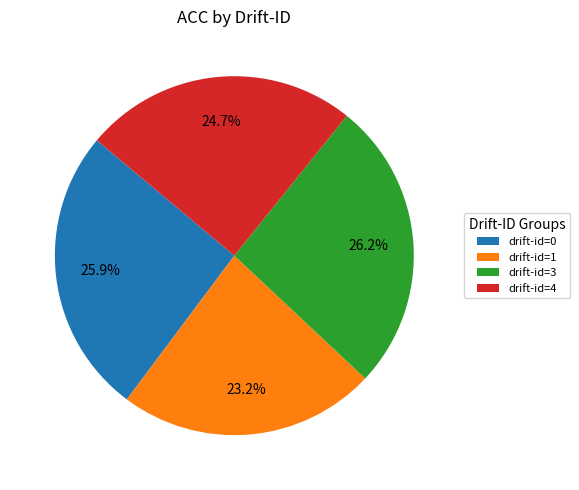

Which category has the smallest portion of the pie?

drift-id=1